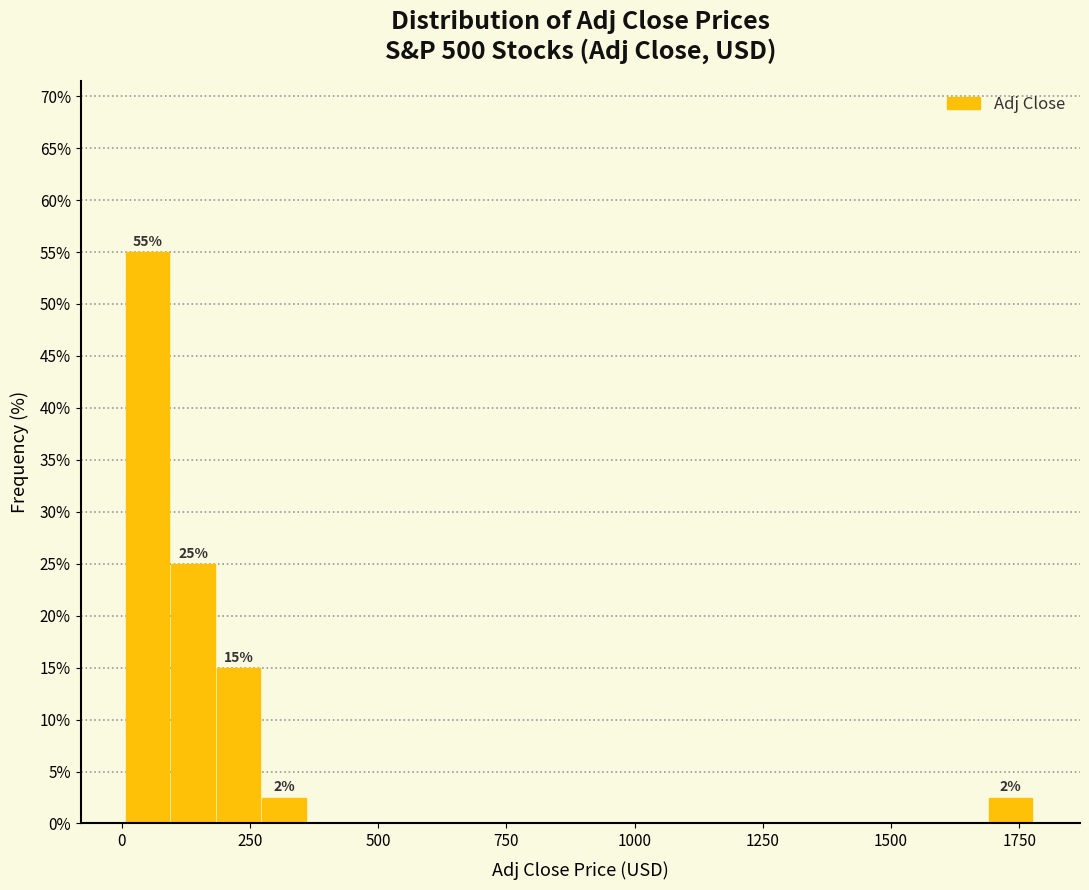

Around what value on the x-axis is the tallest bar? Give the approximate position of its centre, as read against the axis.

50